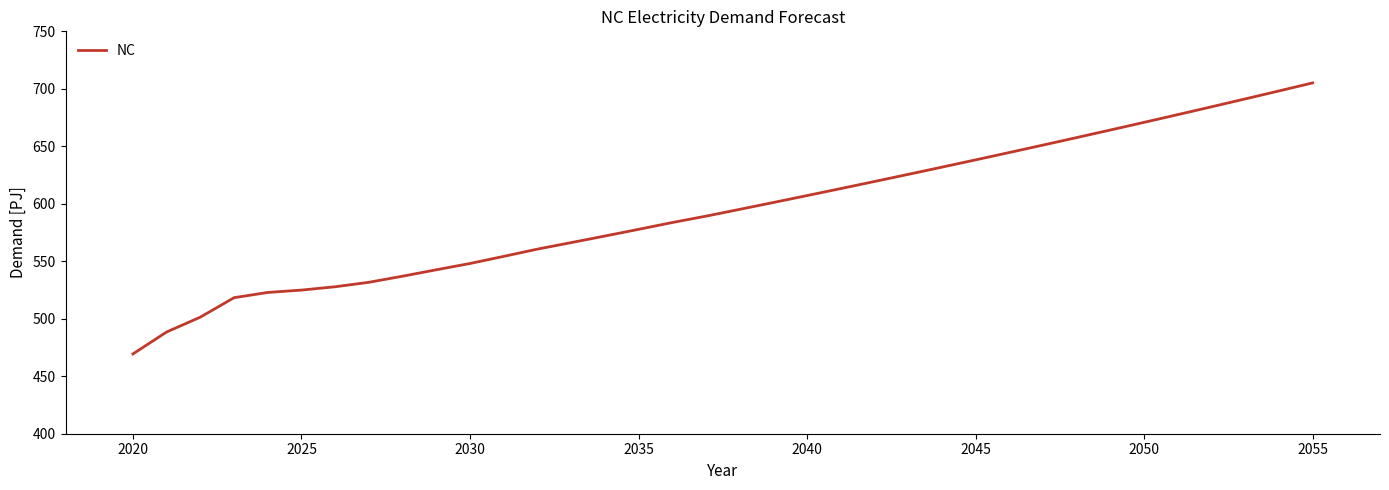

What is the minimum value shown in the chart?

469.4